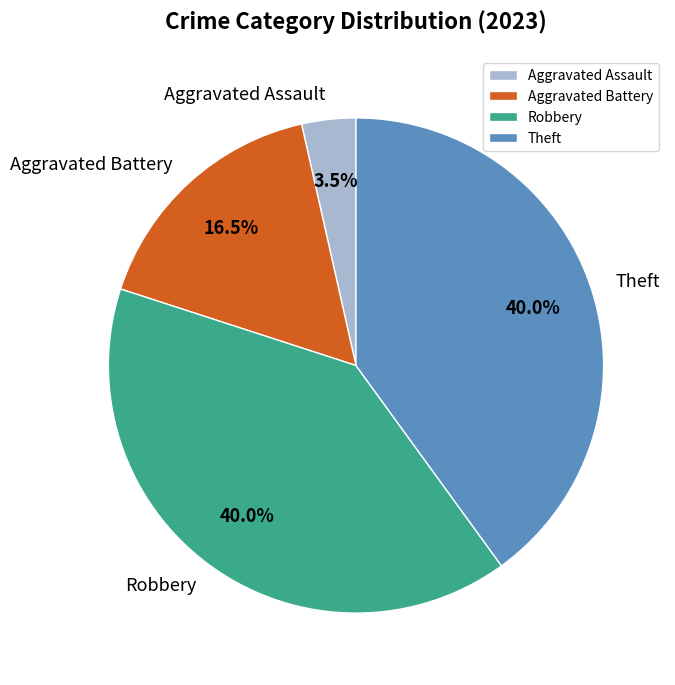

True or false: Aggravated Battery accounts for 10% of the total.

False